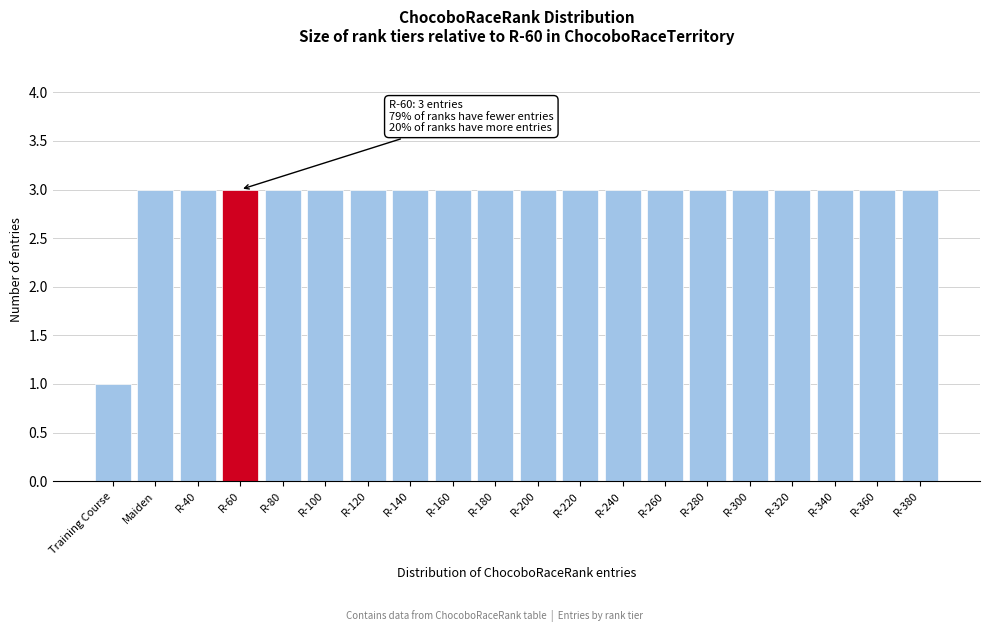

Reading left to right, list all the values displayed in this chart.

Training Course=1	Maiden=3	R-40=3	R-60=3	R-80=3	R-100=3	R-120=3	R-140=3	R-160=3	R-180=3	R-200=3	R-220=3	R-240=3	R-260=3	R-280=3	R-300=3	R-320=3	R-340=3	R-360=3	R-380=3